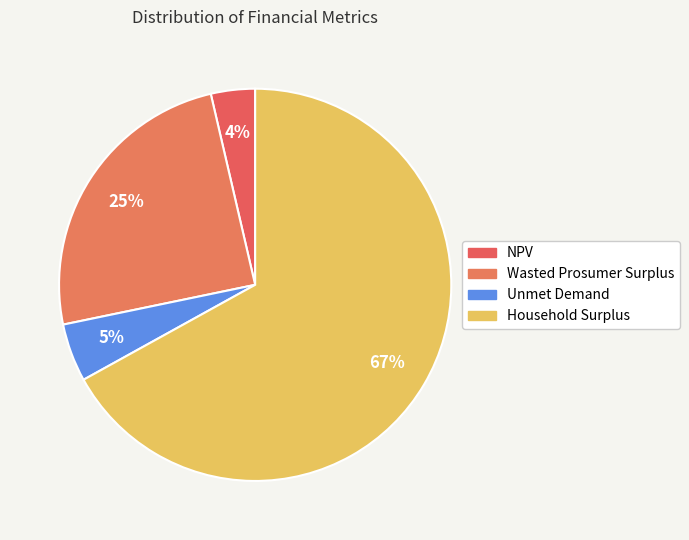

To the nearest percent, what percentage of the pie is NPV?

4%